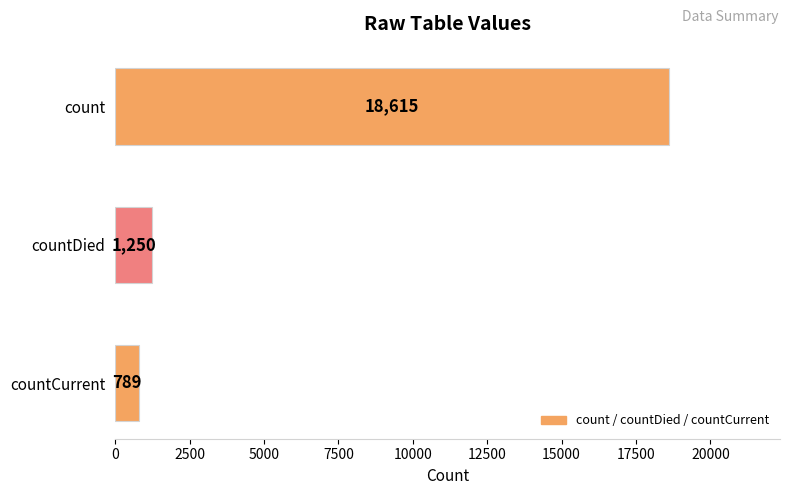

Are the bars grouped side by side (vs. stacked)?

No